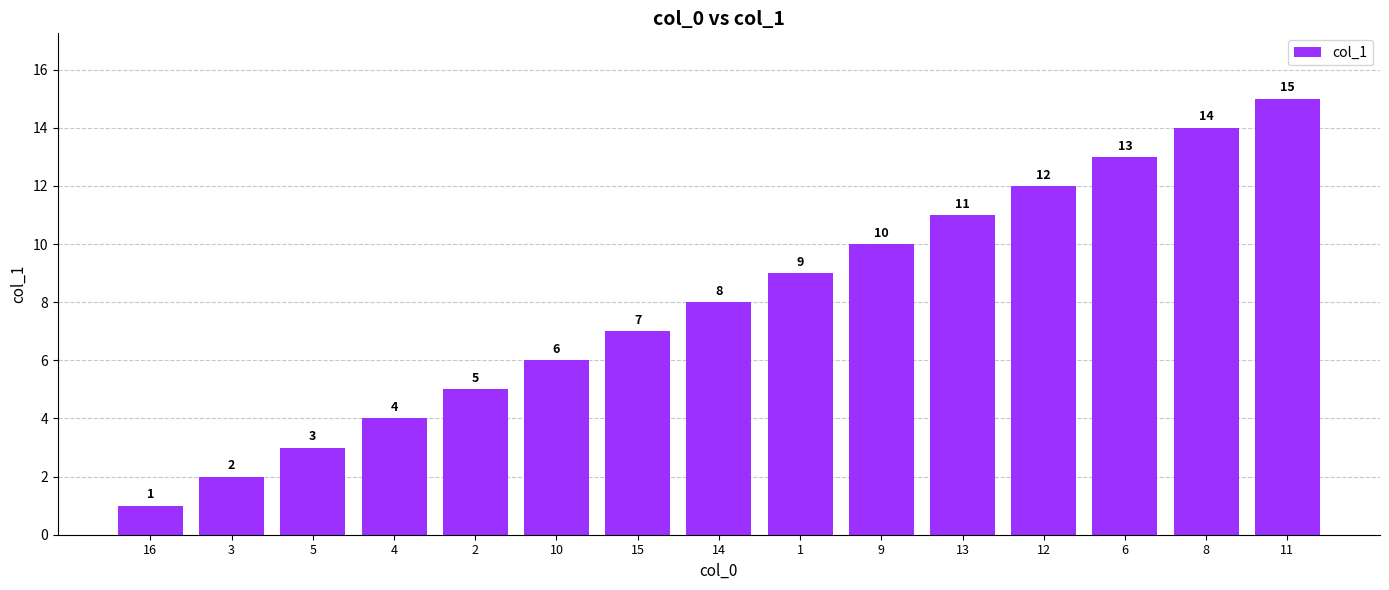

True or false: the data shows 3 at 5.

True